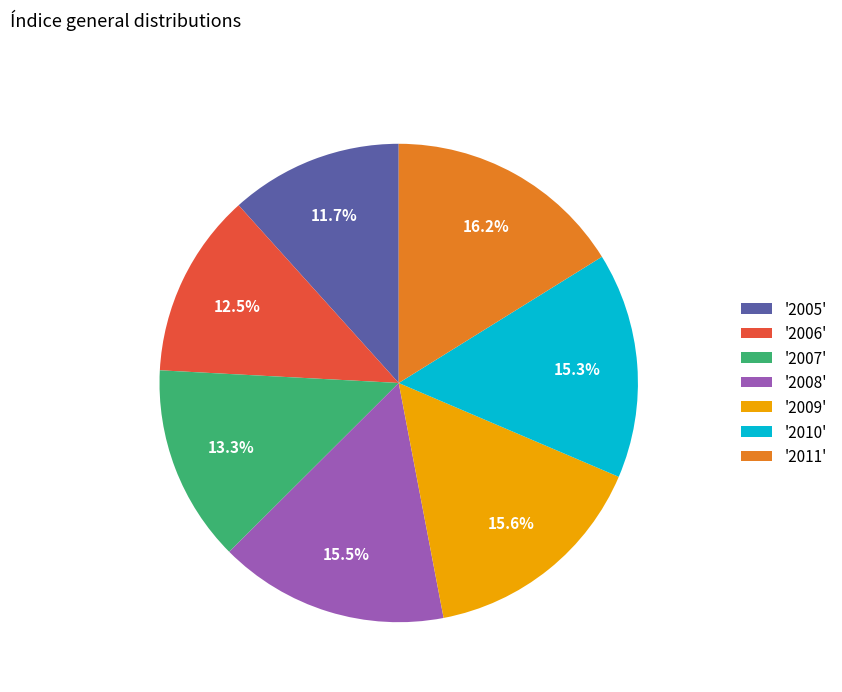

Combined, what portion of the pie is '2009' and '2007'?

28.9%